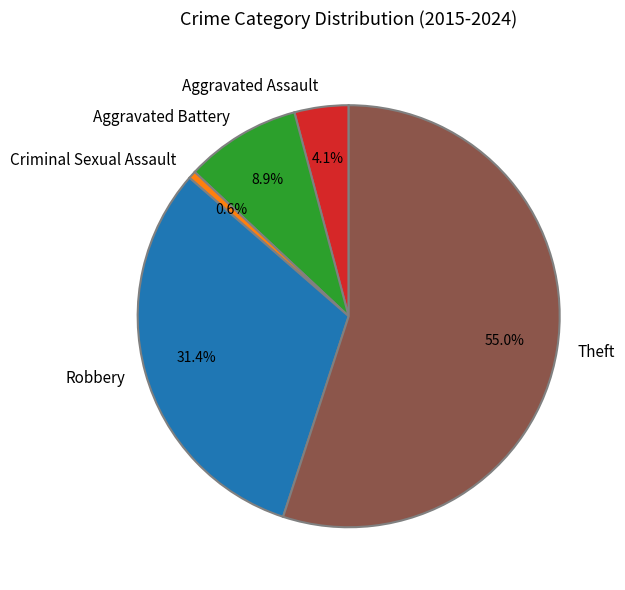

Is the sum of Criminal Sexual Assault and Robbery greater than half?

No